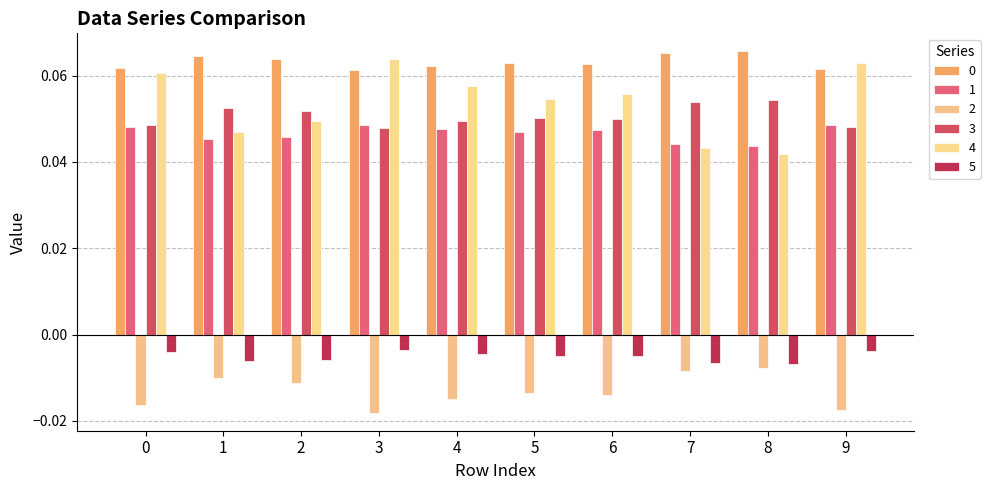

How many bars are there in total?

60